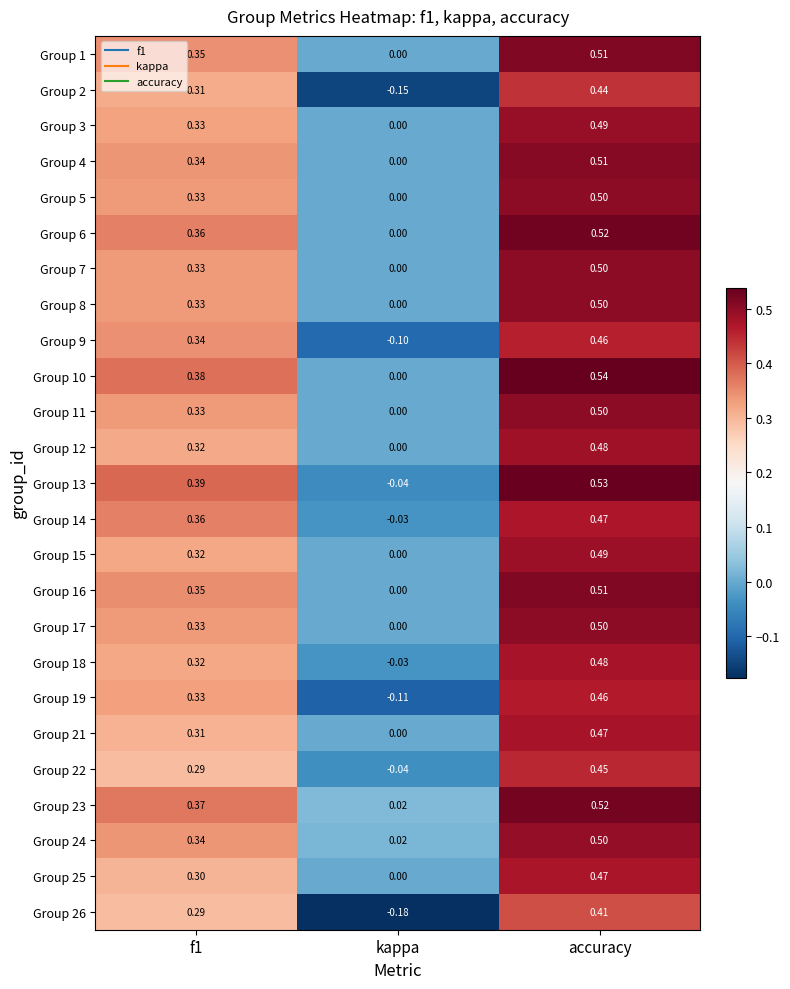

Which label corresponds to the smallest value in the chart?

kappa